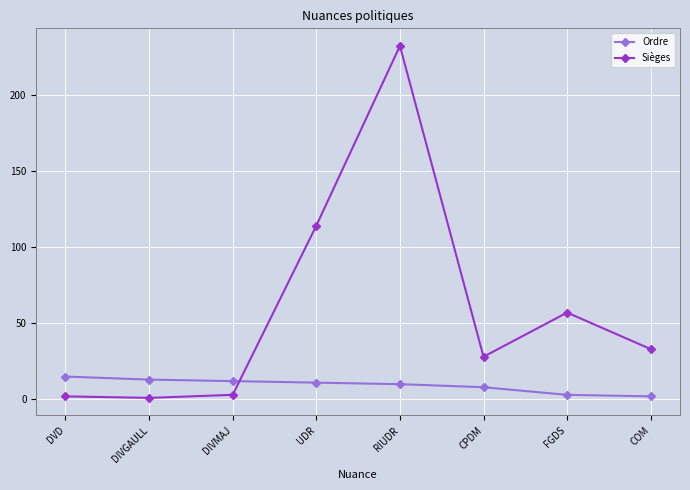

What is the sum of all Ordre values?

74